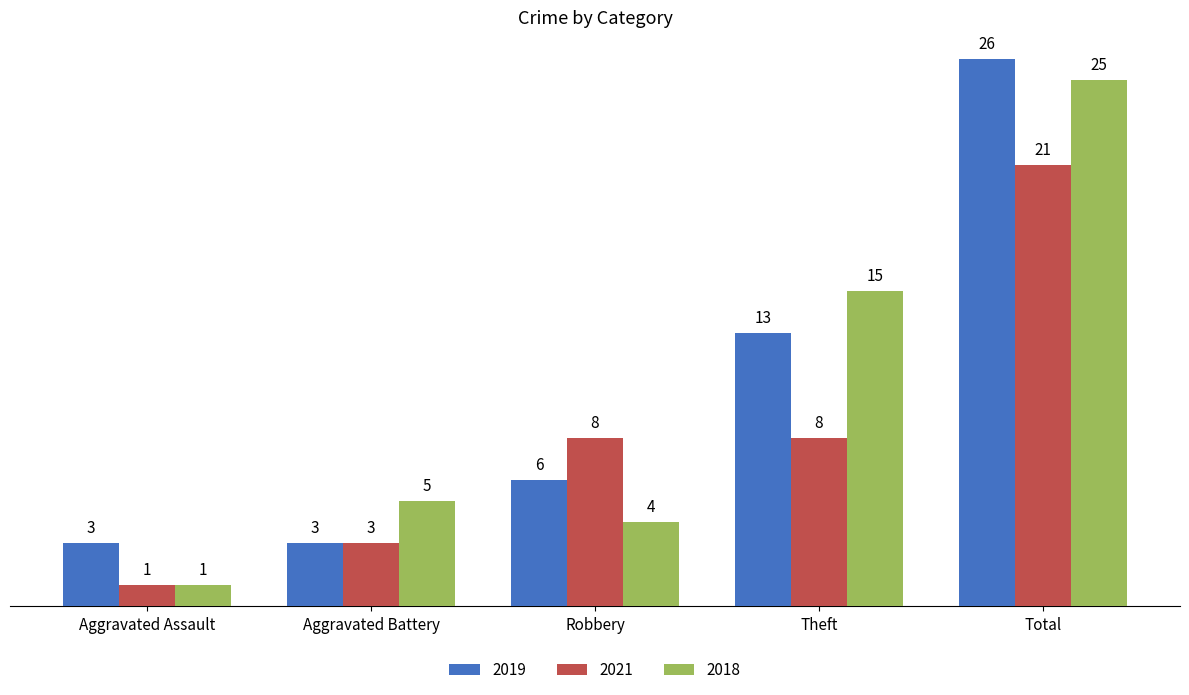

List the series in order of their peak value, highest first.

2019, 2018, 2021